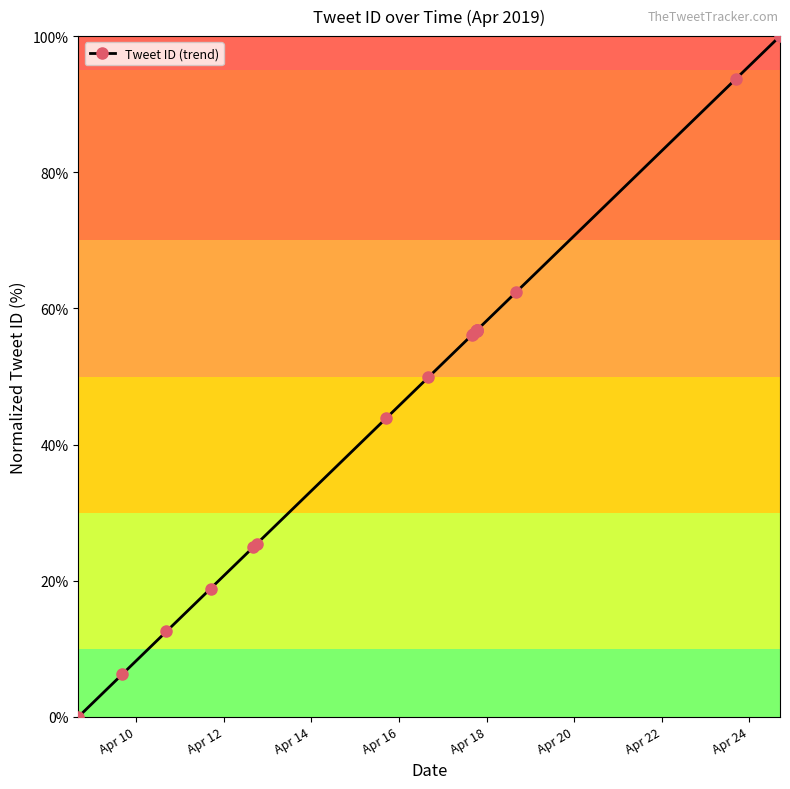

What is the value of the 15th point from the left?

56.8